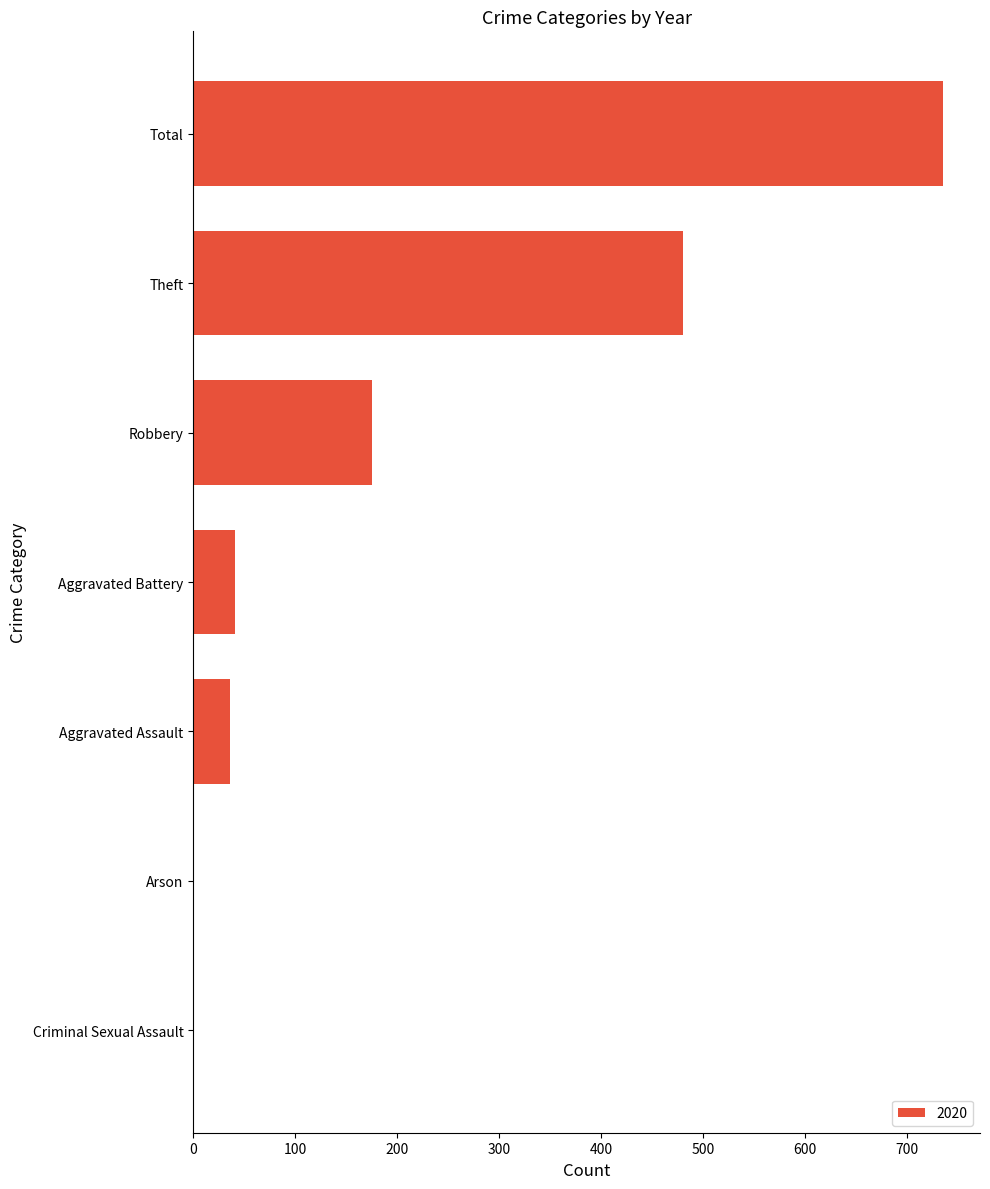

Where is the data nearest to the value 367?

Theft